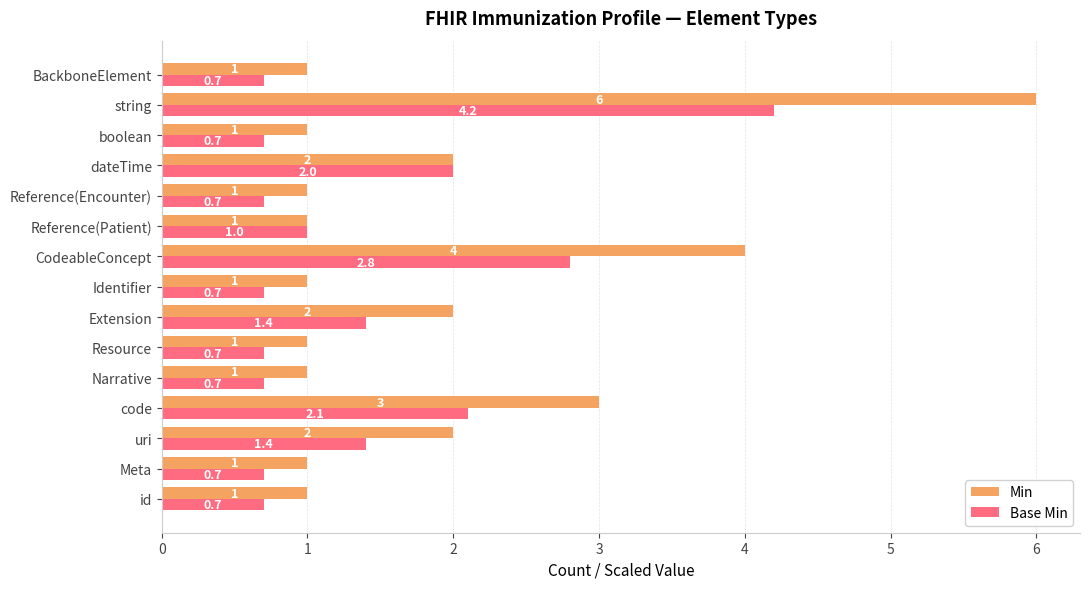

True or false: Min has a value of 1.7 at boolean.

False